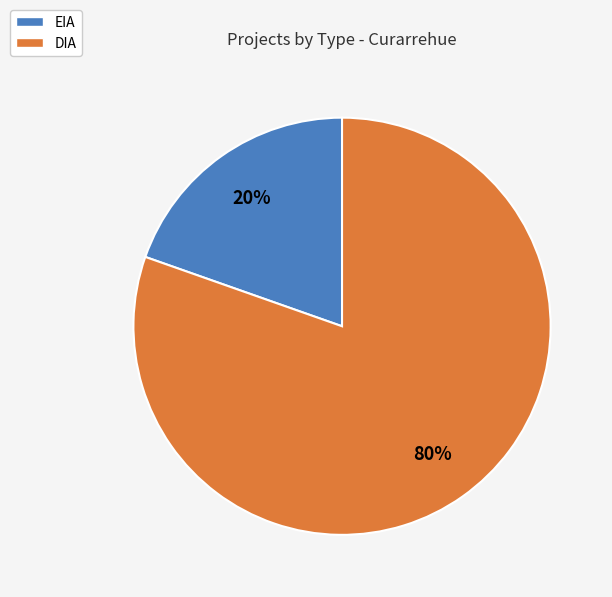

What percentage is the DIA slice, to the nearest percent?

80%